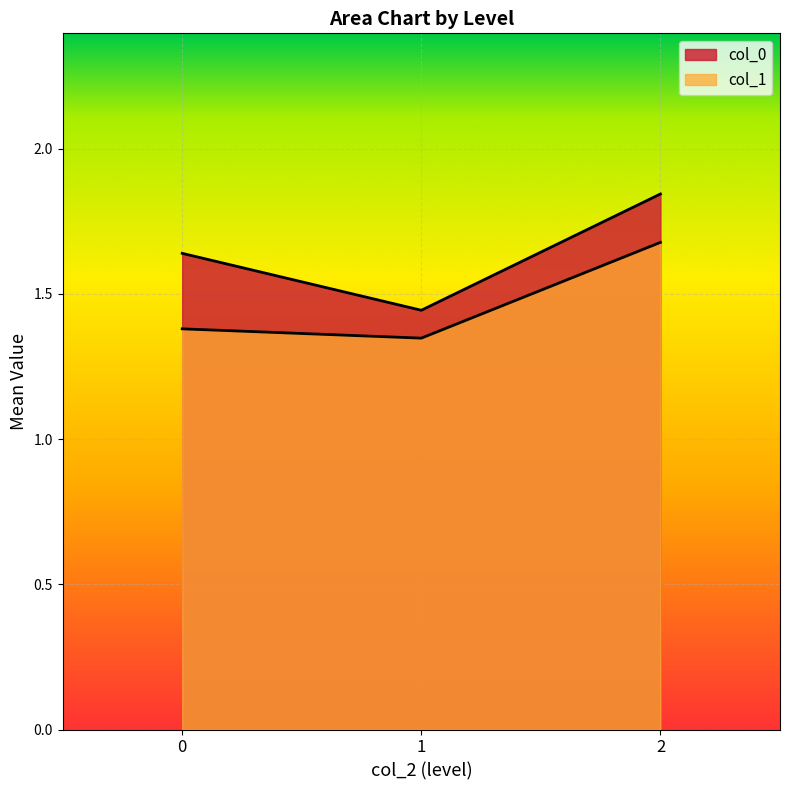

Is the value of col_0 at 1 greater than the value of col_1 at 0?

Yes